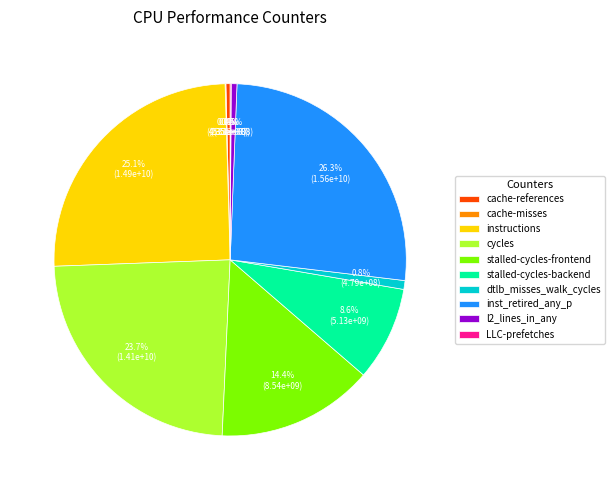

Which category has the biggest portion of the pie?

inst_retired_any_p